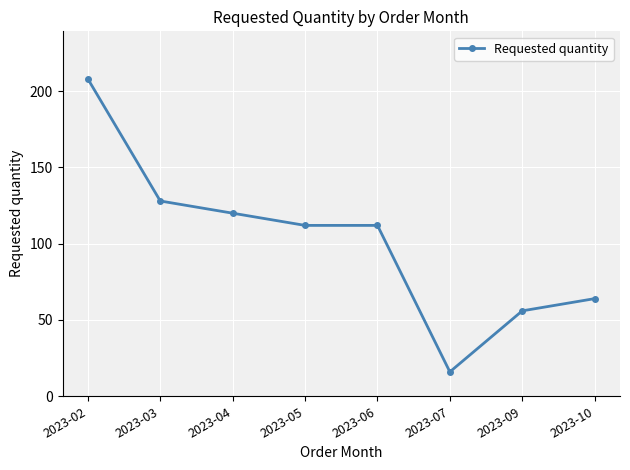

What is the difference between the maximum and minimum values?

192